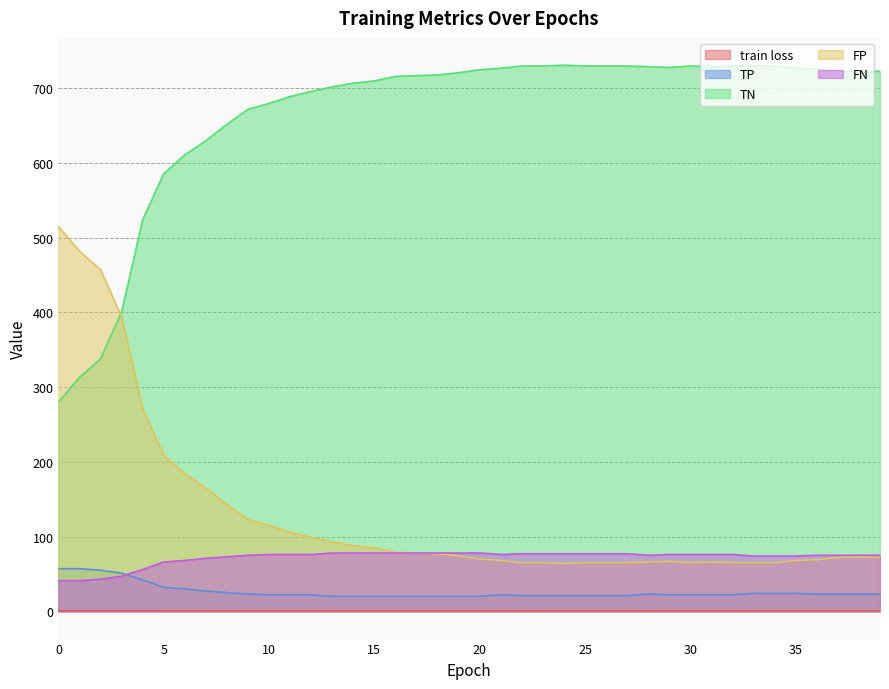

What is the smallest value displayed?

0.7